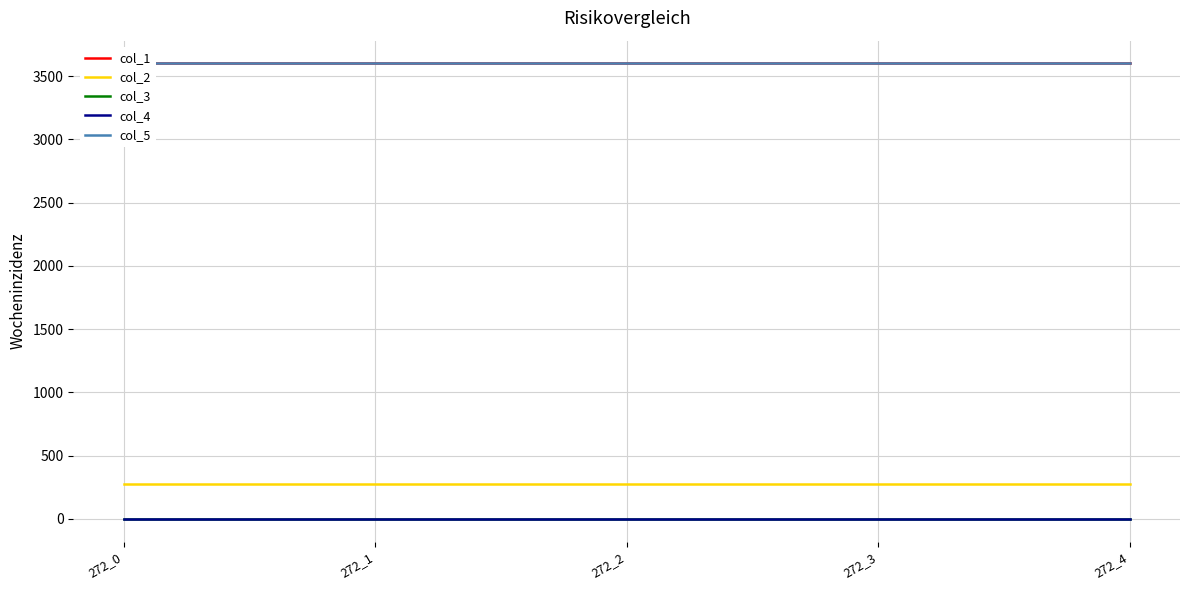

What is the sum of all col_5 values?

18001.4